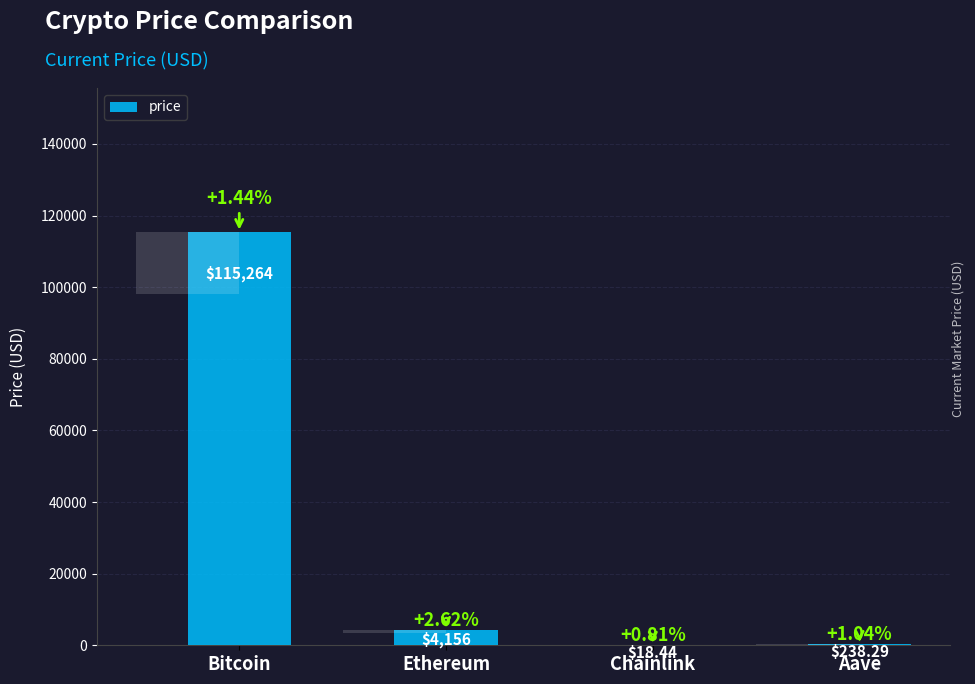

What is the change in value from Ethereum to Aave?

-3917.7